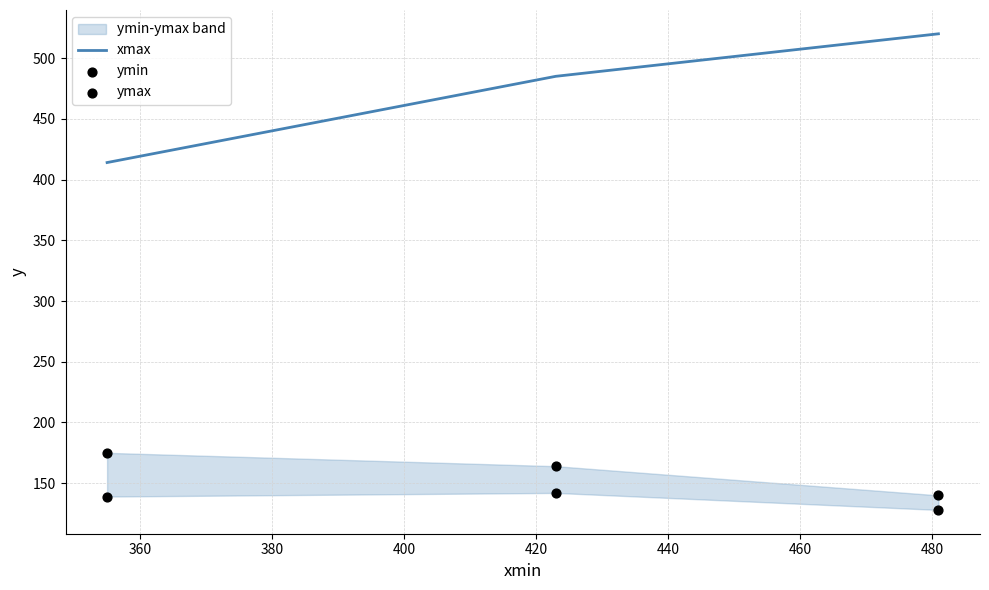

Is the value of ymin at 340 greater than the value of xmax at 340?

No